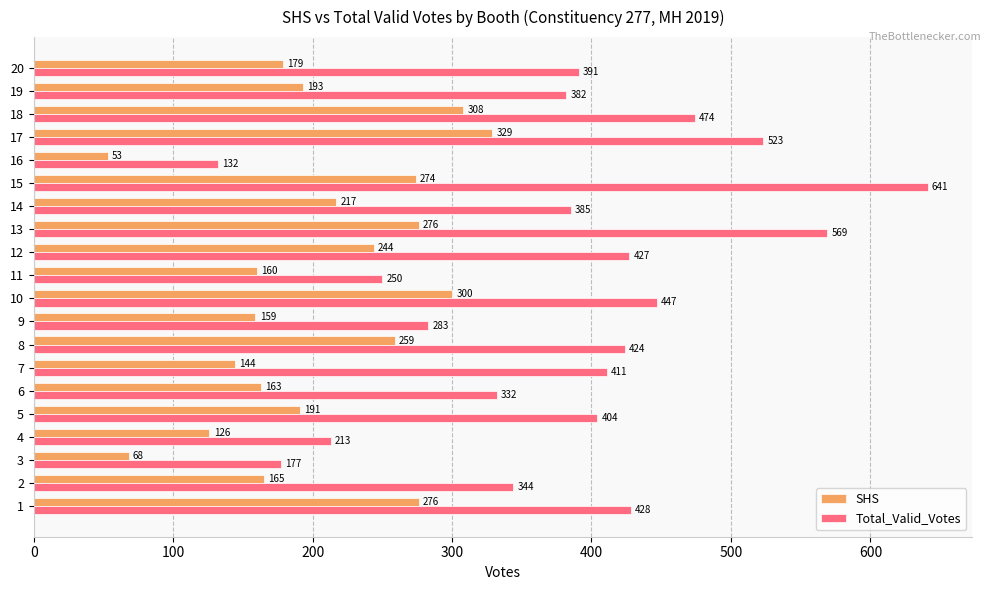

List the labels in order of Total_Valid_Votes value, smallest first.

16, 3, 4, 11, 9, 6, 2, 19, 14, 20, 5, 7, 8, 12, 1, 10, 18, 17, 13, 15